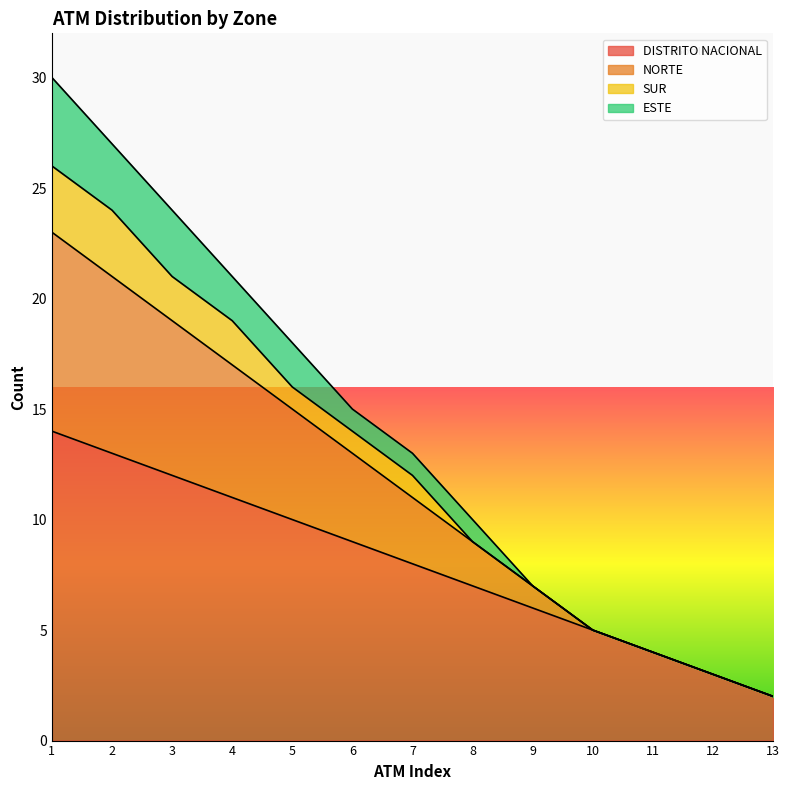

List the labels in order of DISTRITO NACIONAL value, smallest first.

13, 12, 11, 10, 9, 8, 7, 6, 5, 4, 3, 2, 1